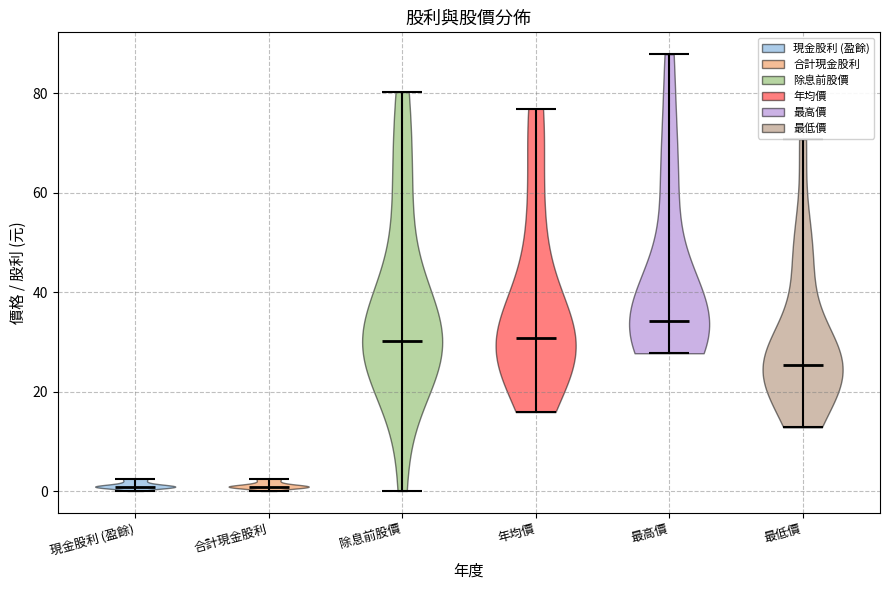

Where does the median line of the violin for 合計現金股利 sit on the y-axis? The values are not printed on the chart, so give them approximately, as read against the axis.

0